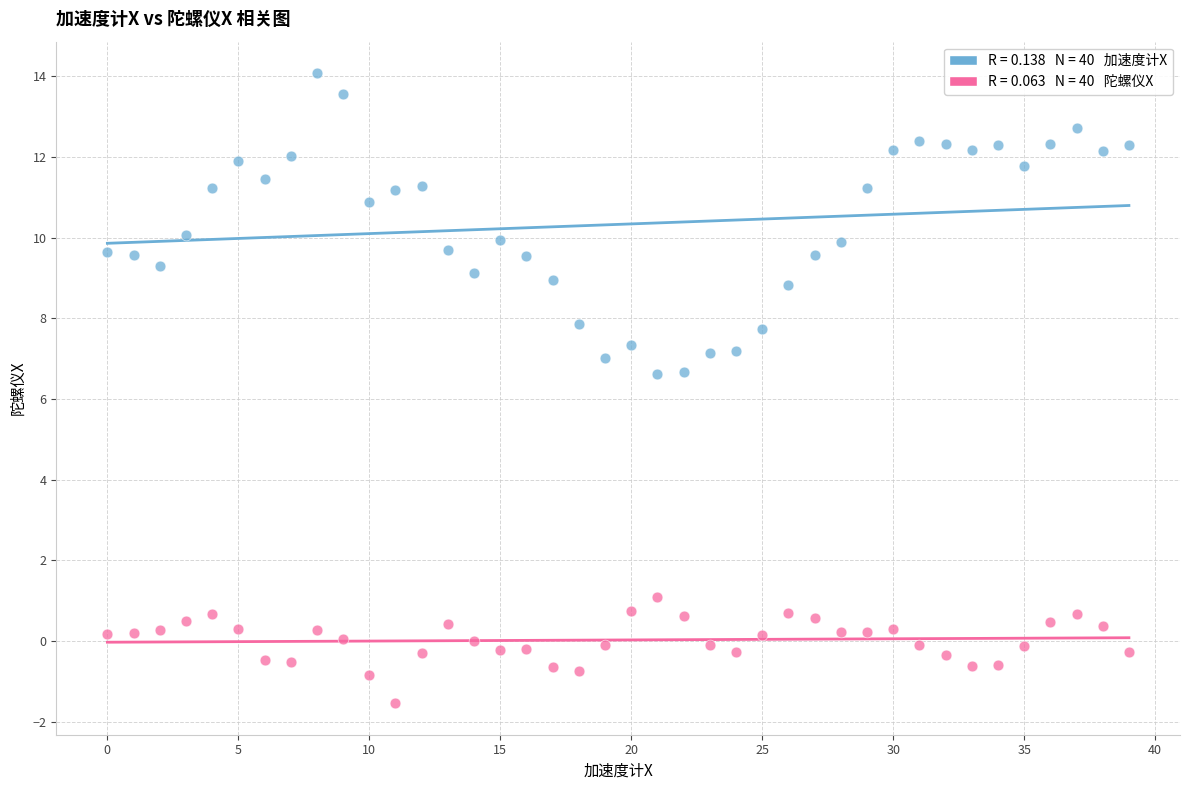

Across all data points, what is the range of Y values (max minus min)?

15.6